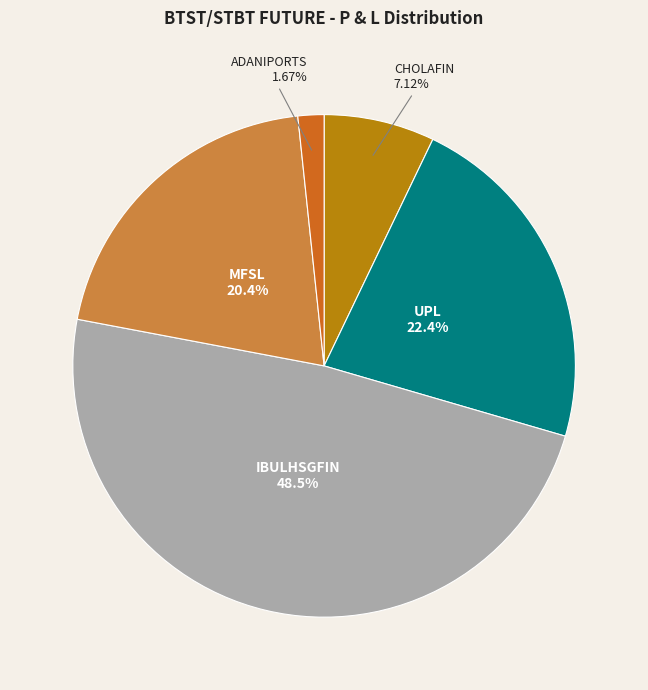

Which category has the smallest portion of the pie?

ADANIPORTS